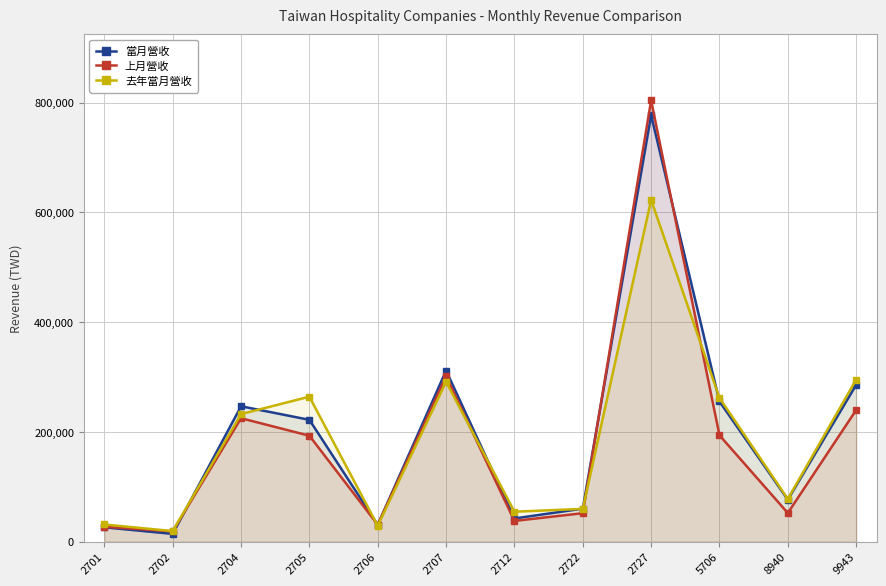

True or false: 當月營收 has more than 2 points higher than both neighbors.

True